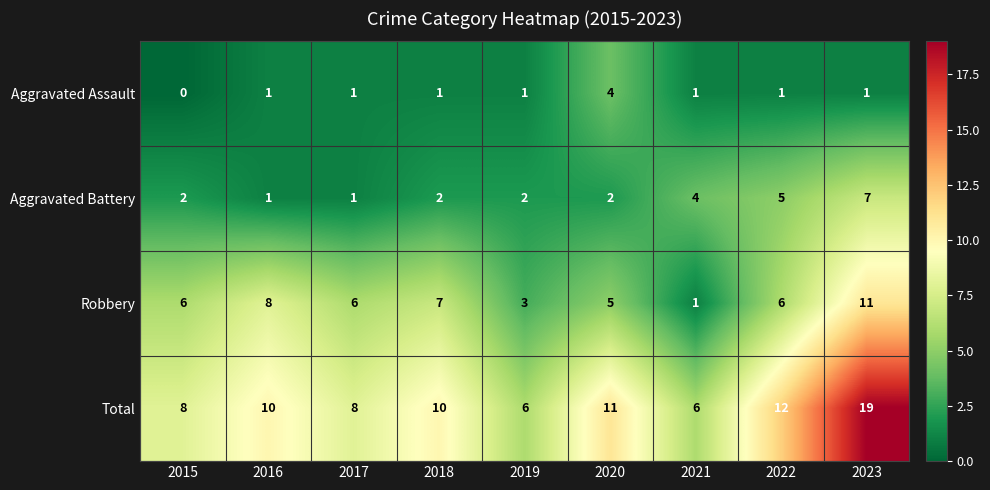

What is the difference between the maximum and minimum values in the Total series?

13